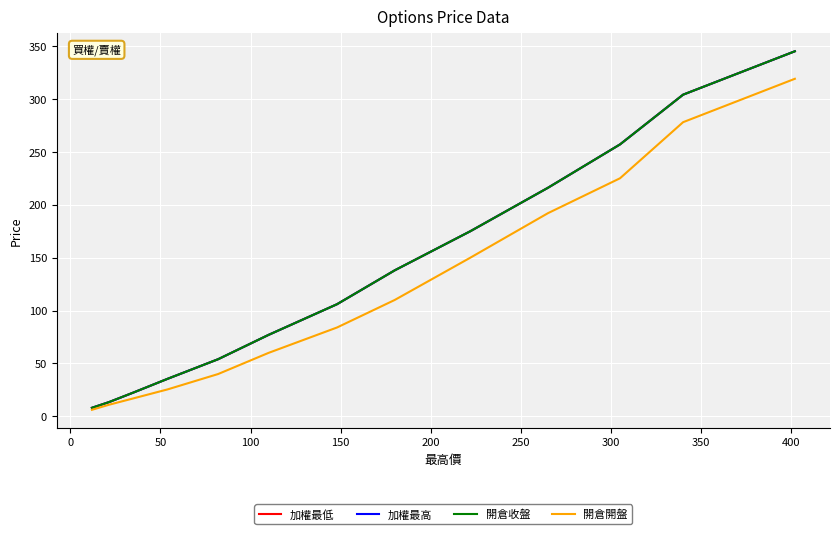

The value of 加權最高 at 150 is 100.9. True or false?

False